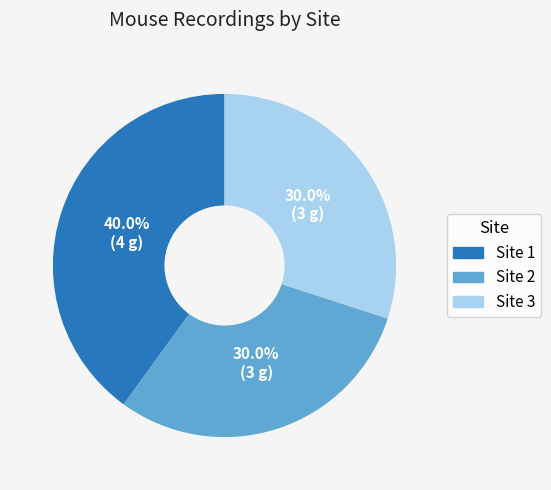

Is there any slice that represents more than half of the pie?

No